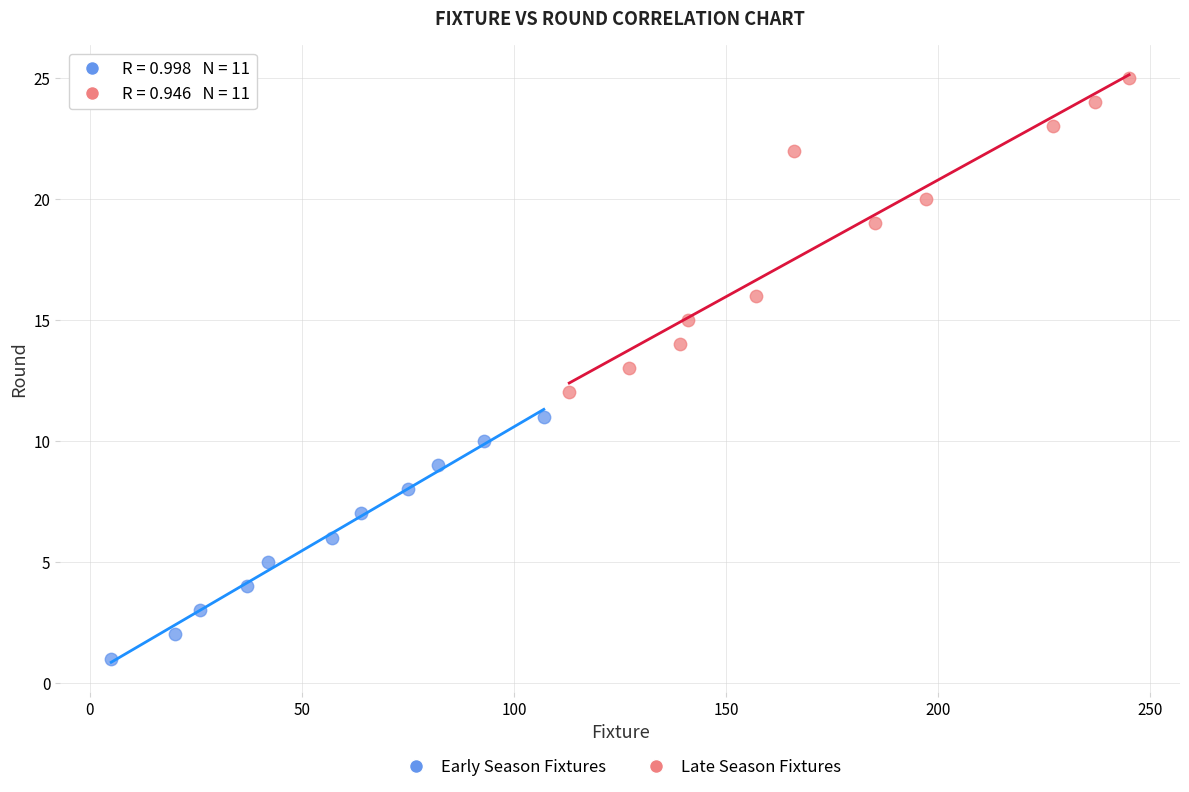

Which series has the widest spread of Y values?

Late Season Fixtures